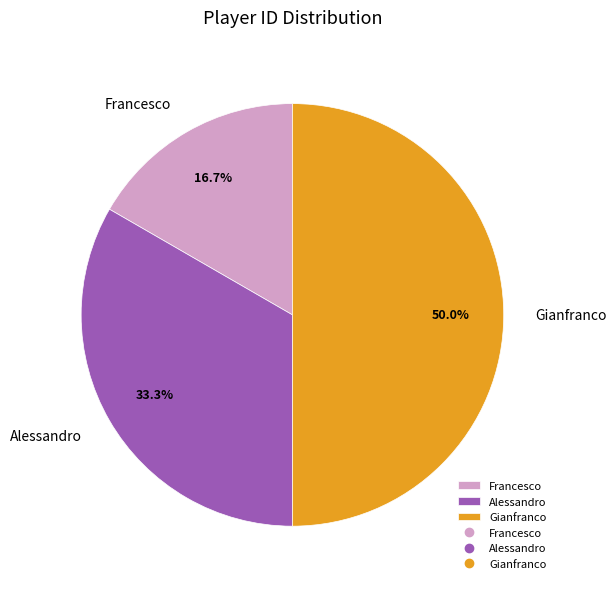

Which slice is the largest?

Gianfranco